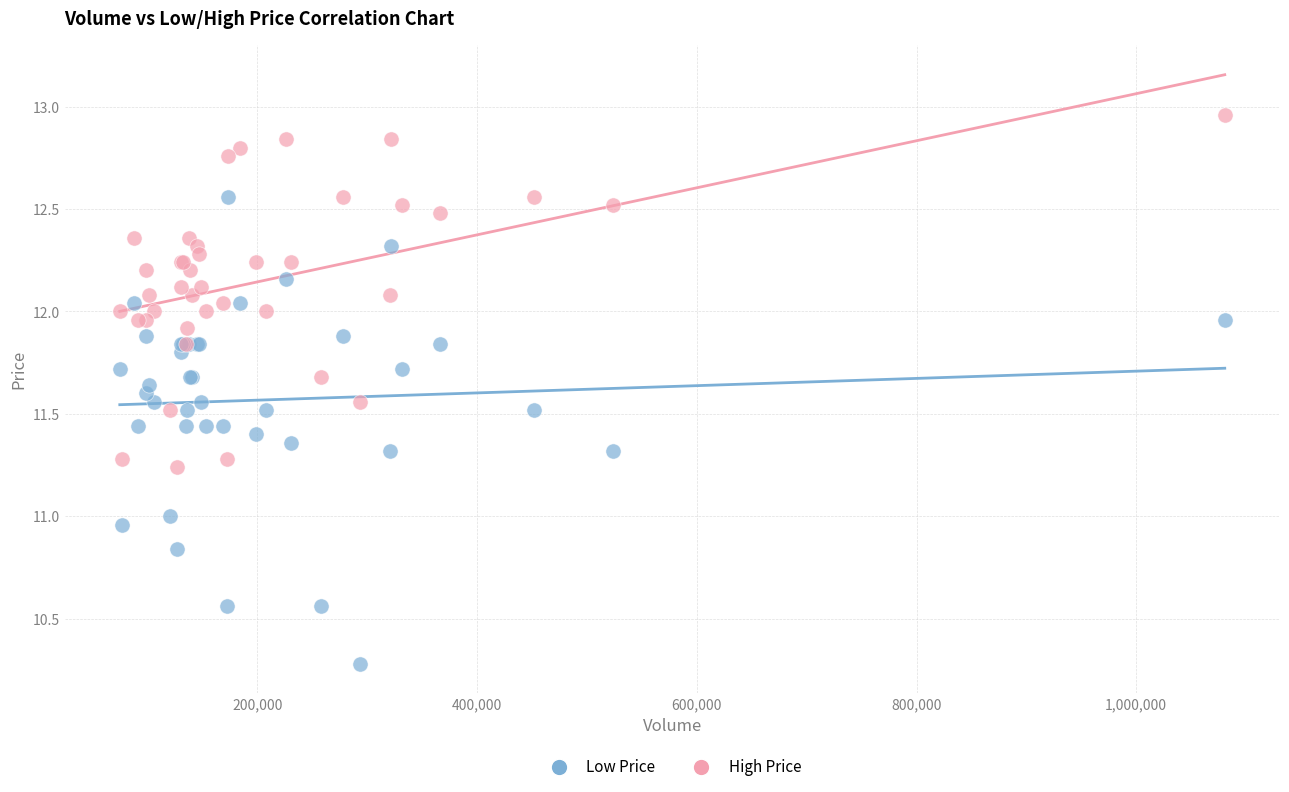

Which series reaches the maximum Y coordinate?

High Price